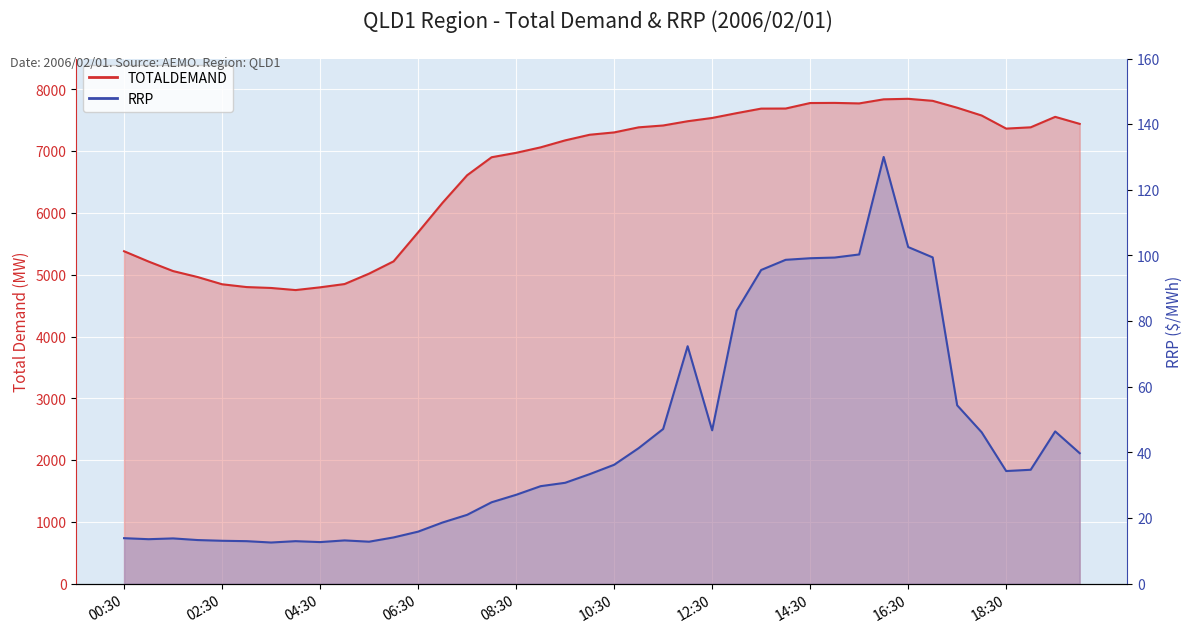

What is the sum of the RRP values at 17:30 and 19:30?

100.8